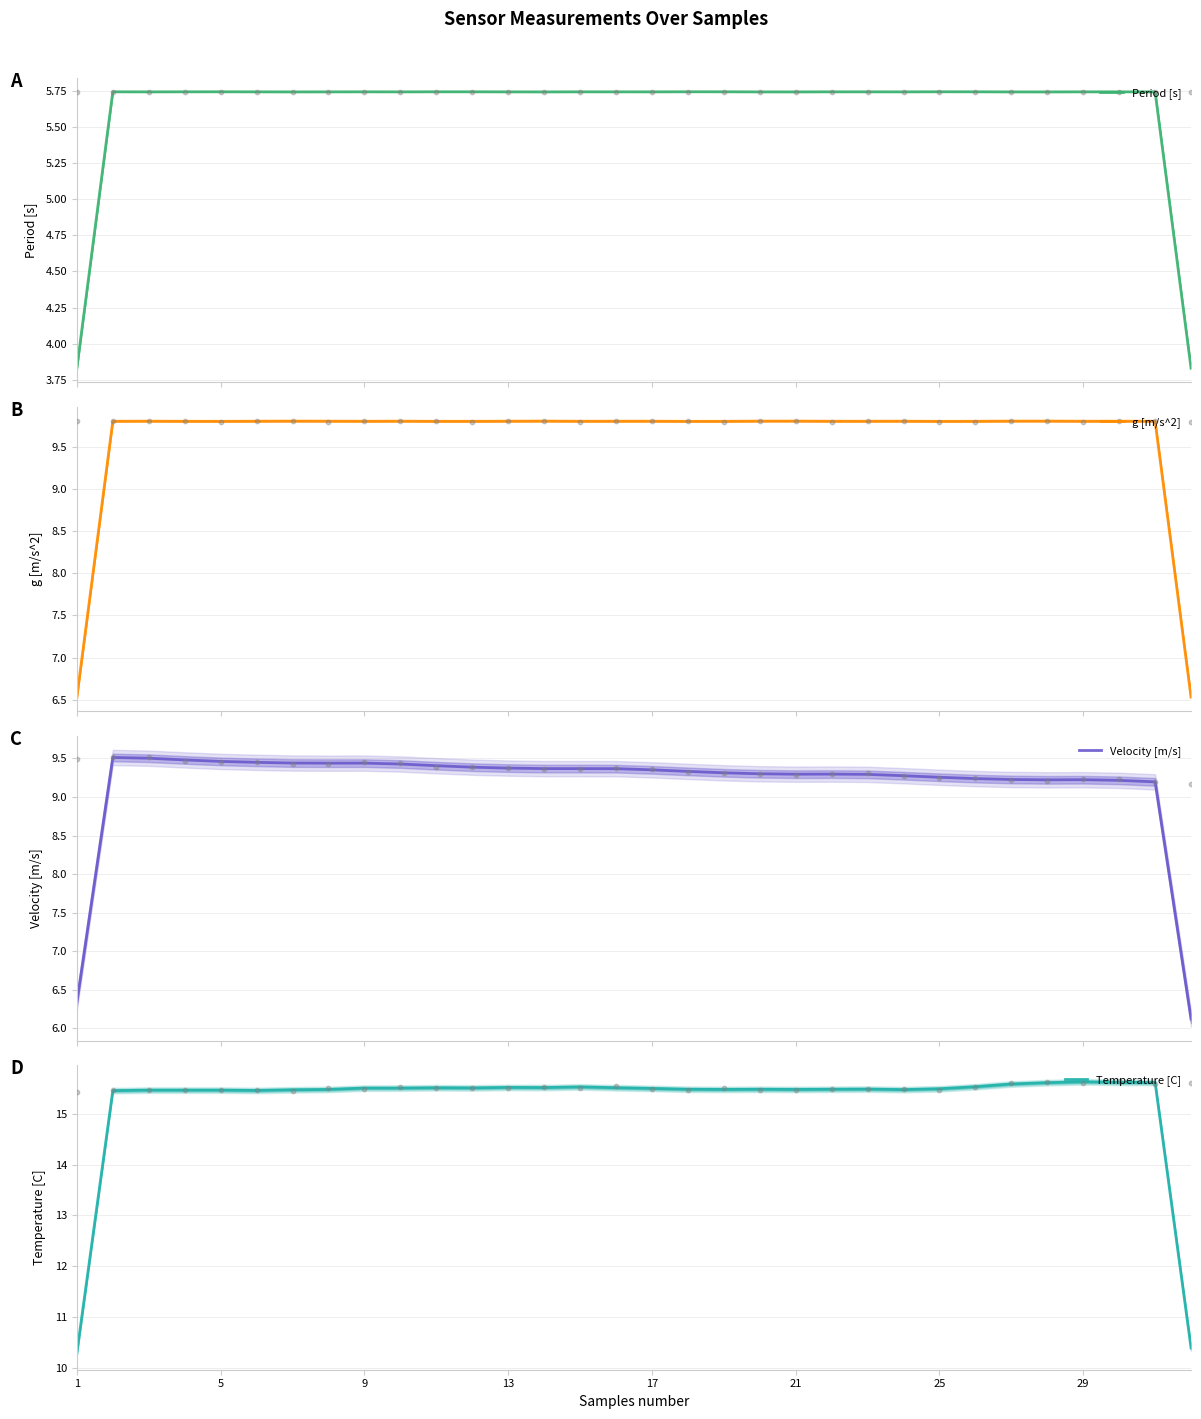

Which series contains the highest Y value?

Temperature [C]